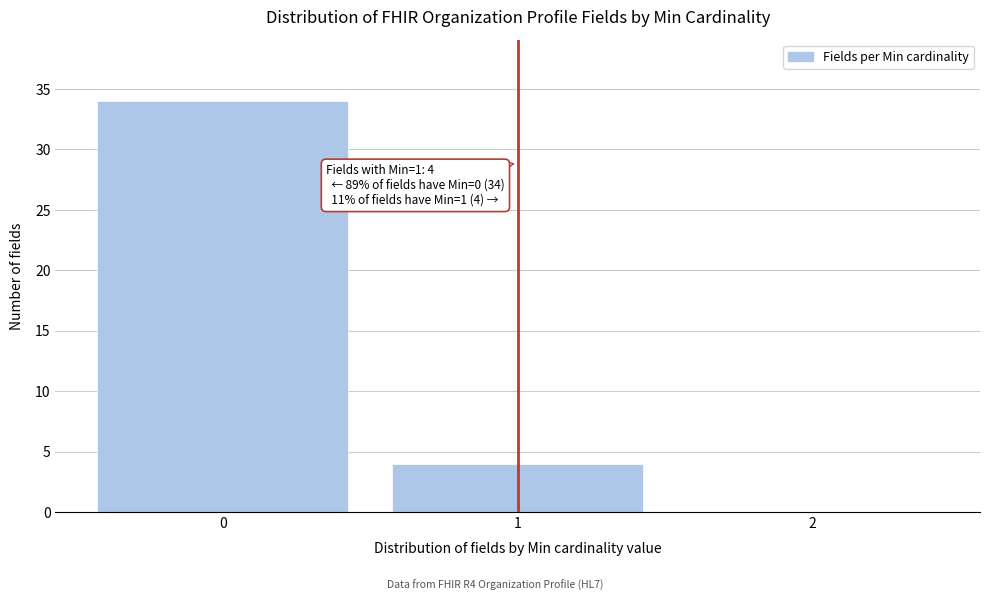

Which range on the x-axis has the tallest bar?

-0.5 to 0.5